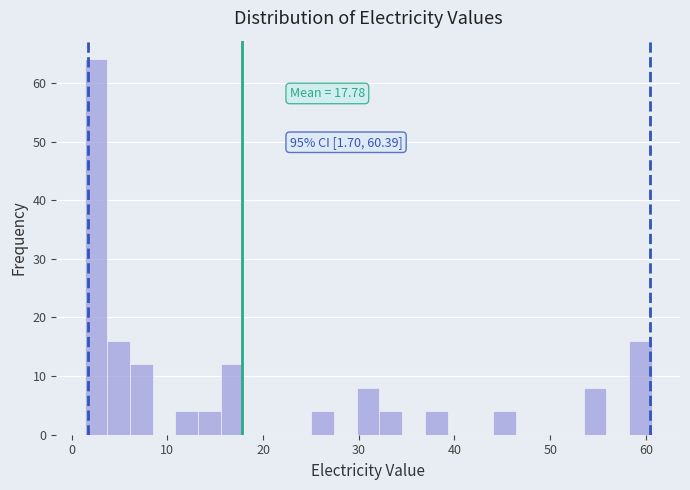

Around what value on the x-axis is the tallest bar? Give the approximate position of its centre, as read against the axis.

3